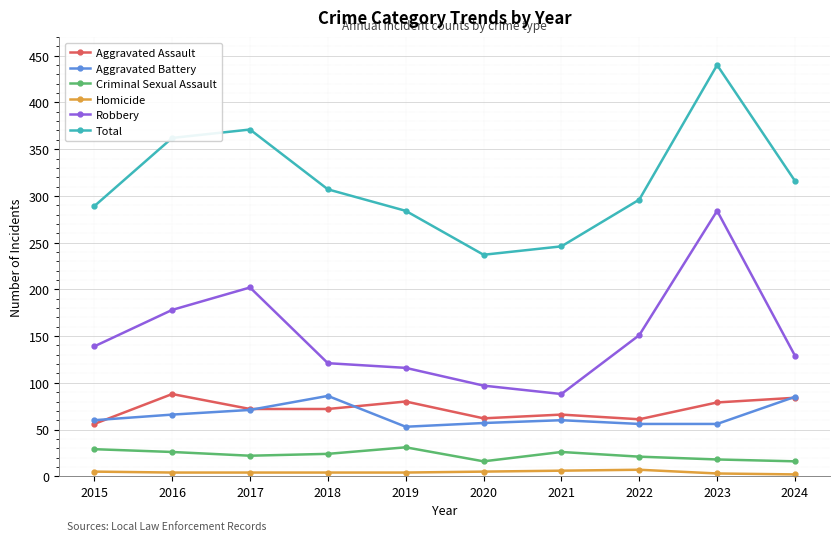

True or false: Homicide has a value of 4 at 2016.

True